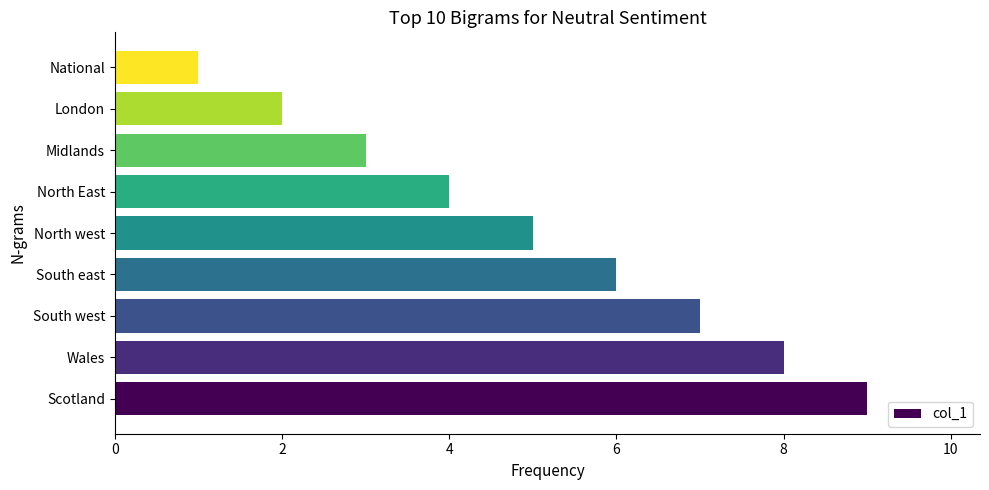

What is the average value?

5